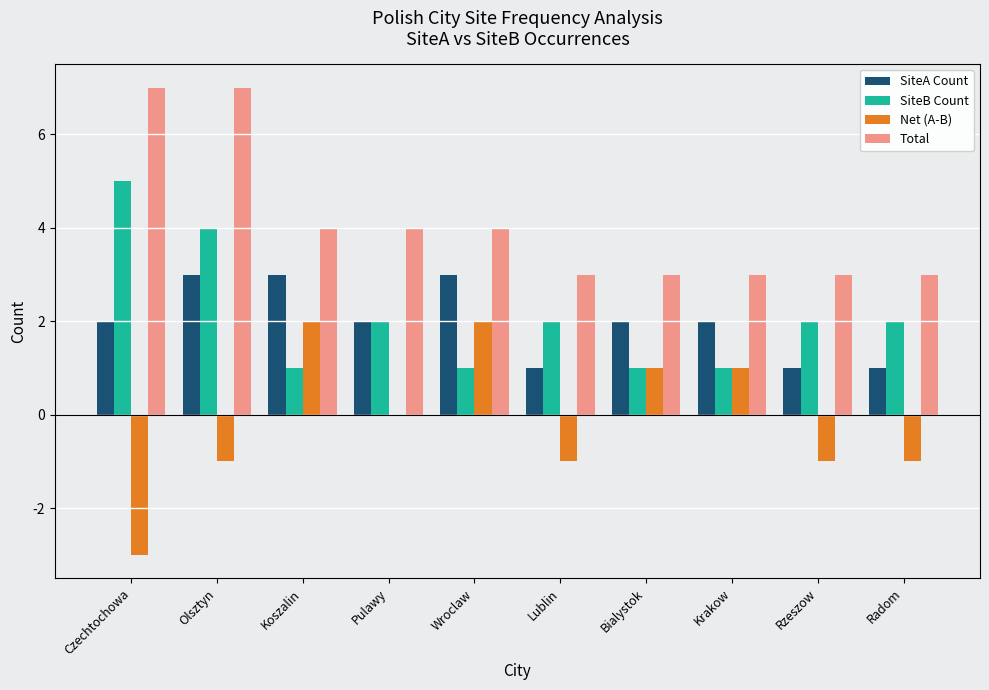

How many data points does each series have?

10